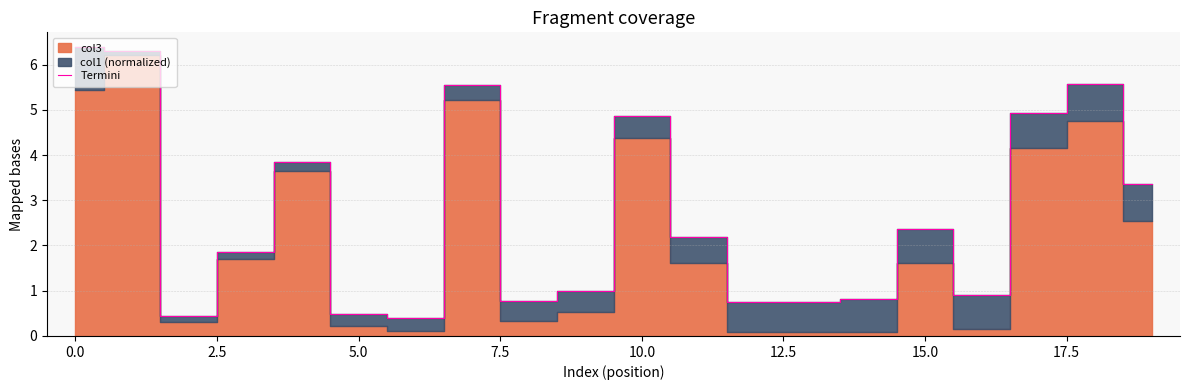

Is it true that Termini equals 6.4 at 10.0?

False